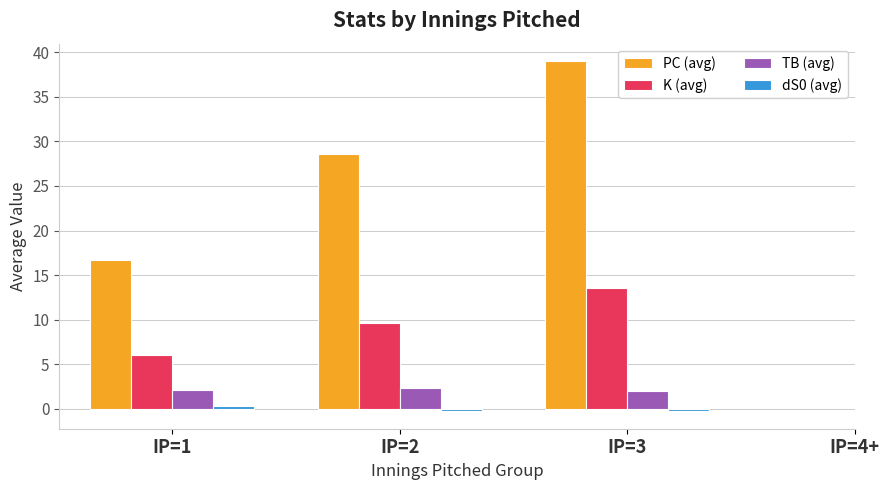

Is it true that K (avg) equals 6.1 at IP=1?

True